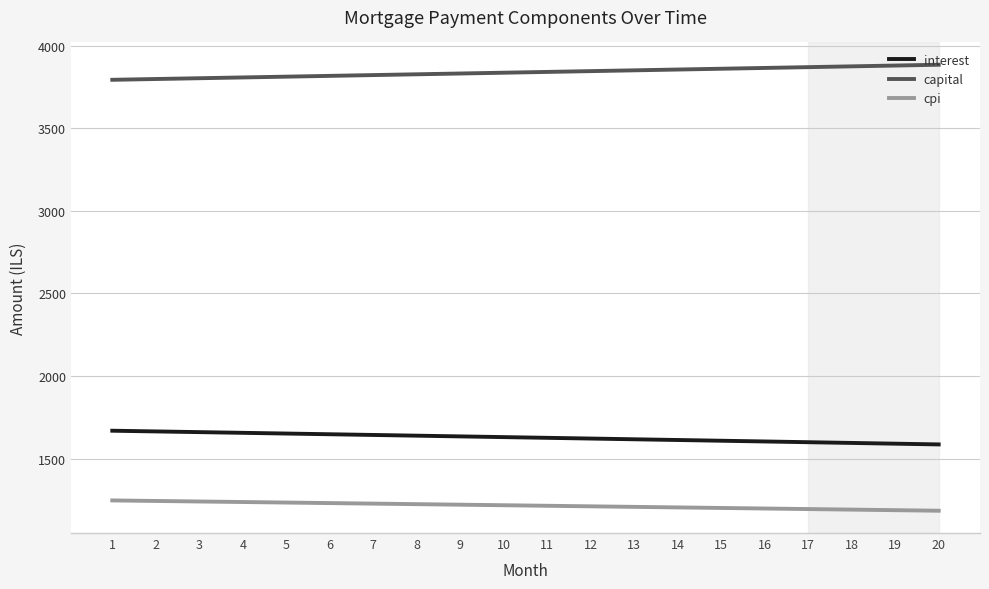

Is the value of capital at 9 greater than the value of cpi at 7?

Yes